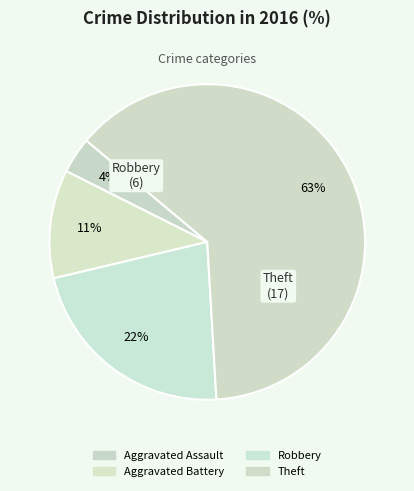

Rank the categories by value from lowest to highest.

Aggravated Assault, Aggravated Battery, Robbery, Theft